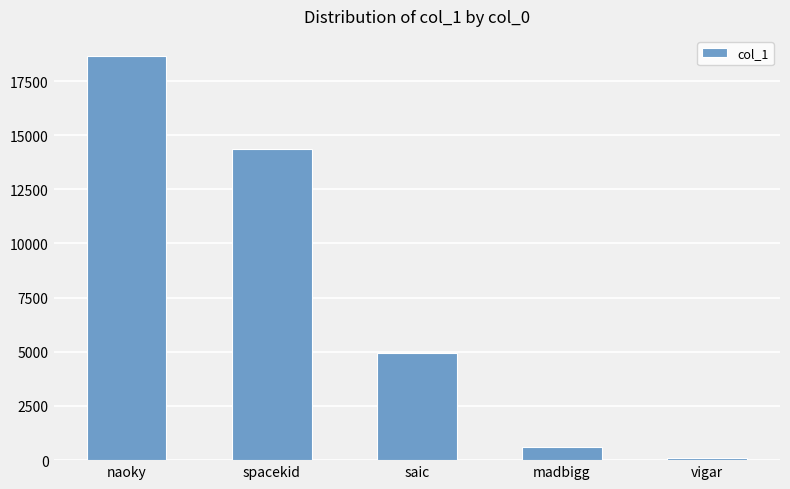

Where does the data first go above 4958?

naoky